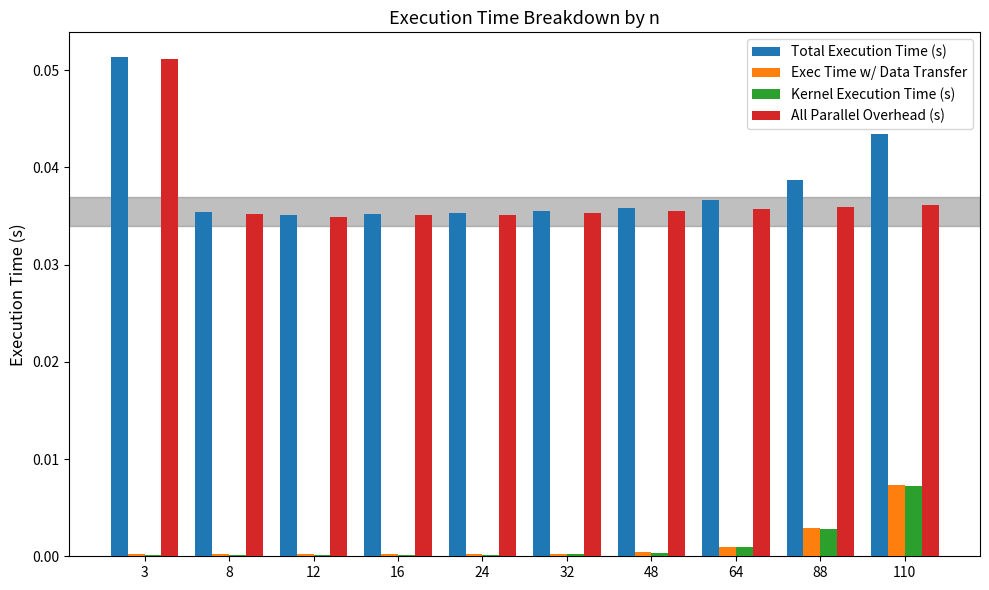

Is the value of Exec Time w/ Data Transfer at 110 greater than the value of Kernel Execution Time (s) at 16?

Yes